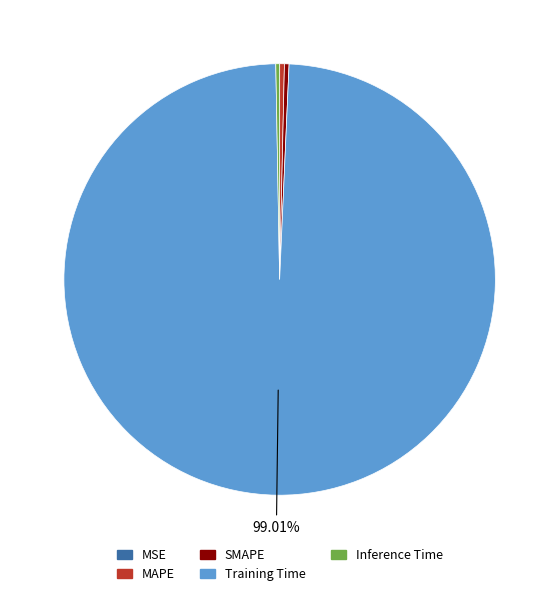

Between Training Time and MAPE, which is larger?

Training Time